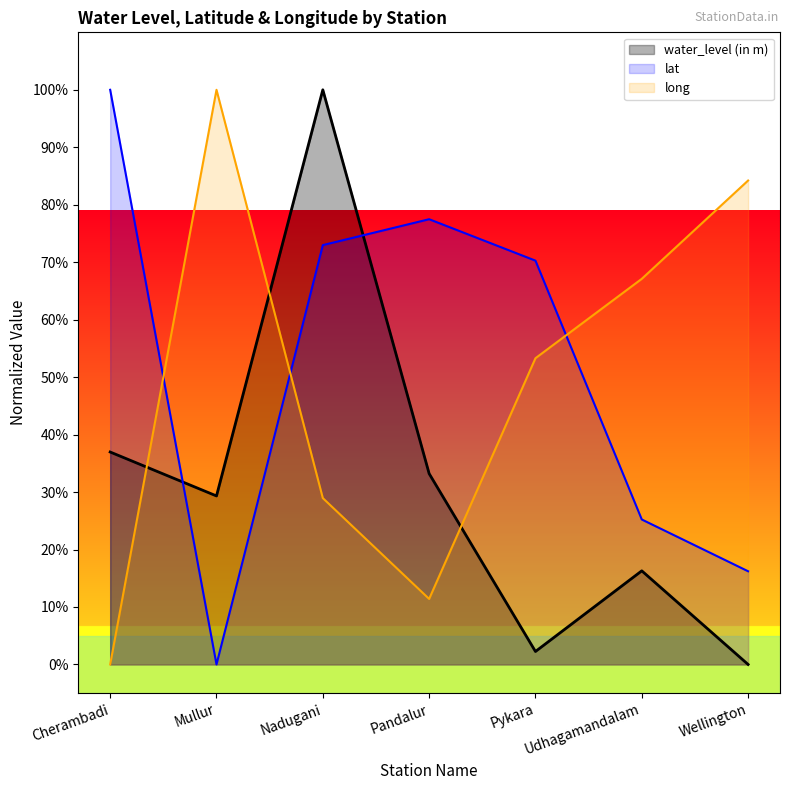

Where does the lat series first go above 70?

Cherambadi